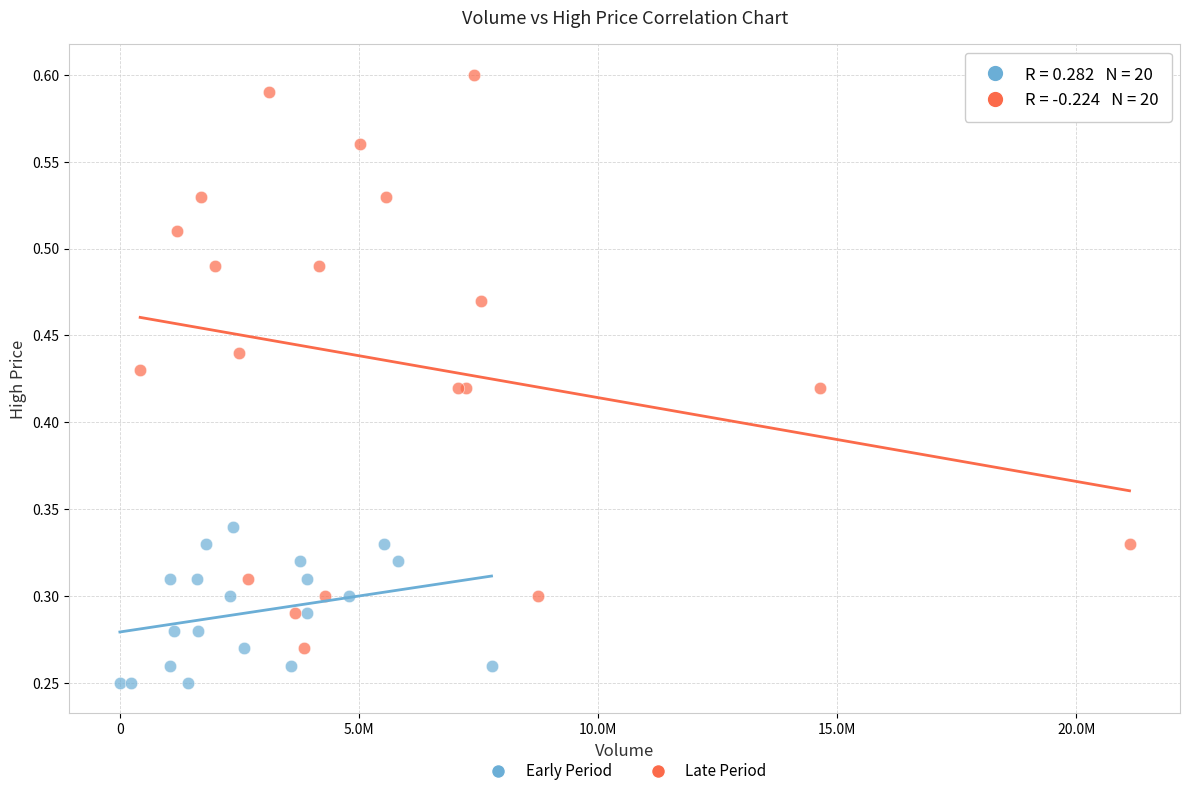

Which series has the largest Y range (max minus min)?

Late Period